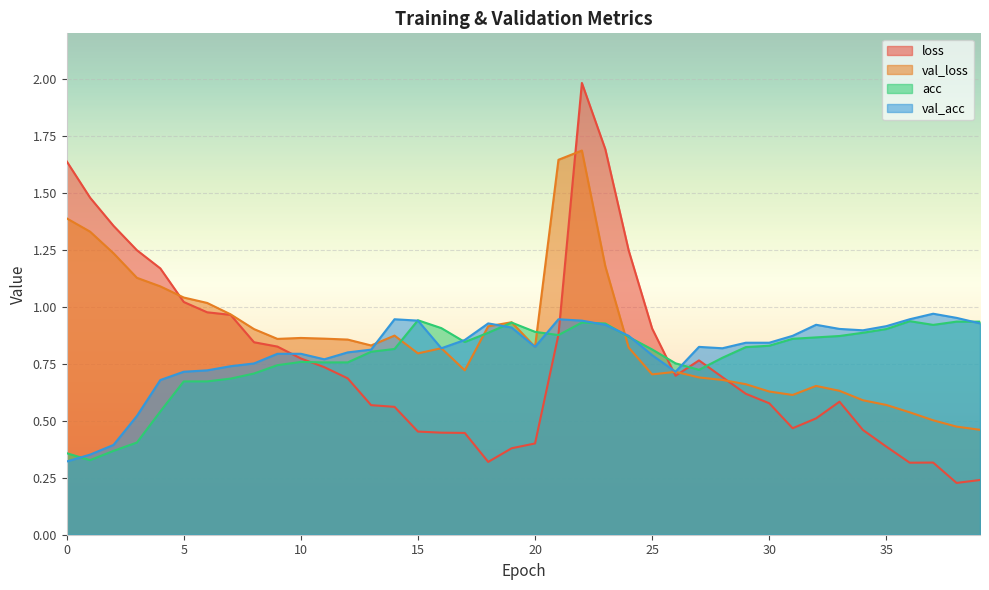

What are all the series names shown in the legend?

loss, val_loss, acc, val_acc